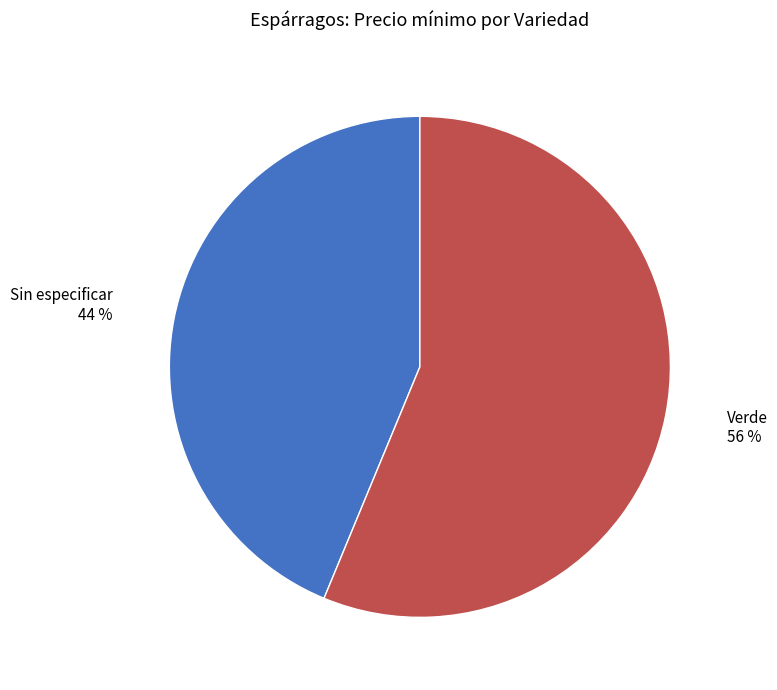

Is there a majority slice in this chart?

Yes